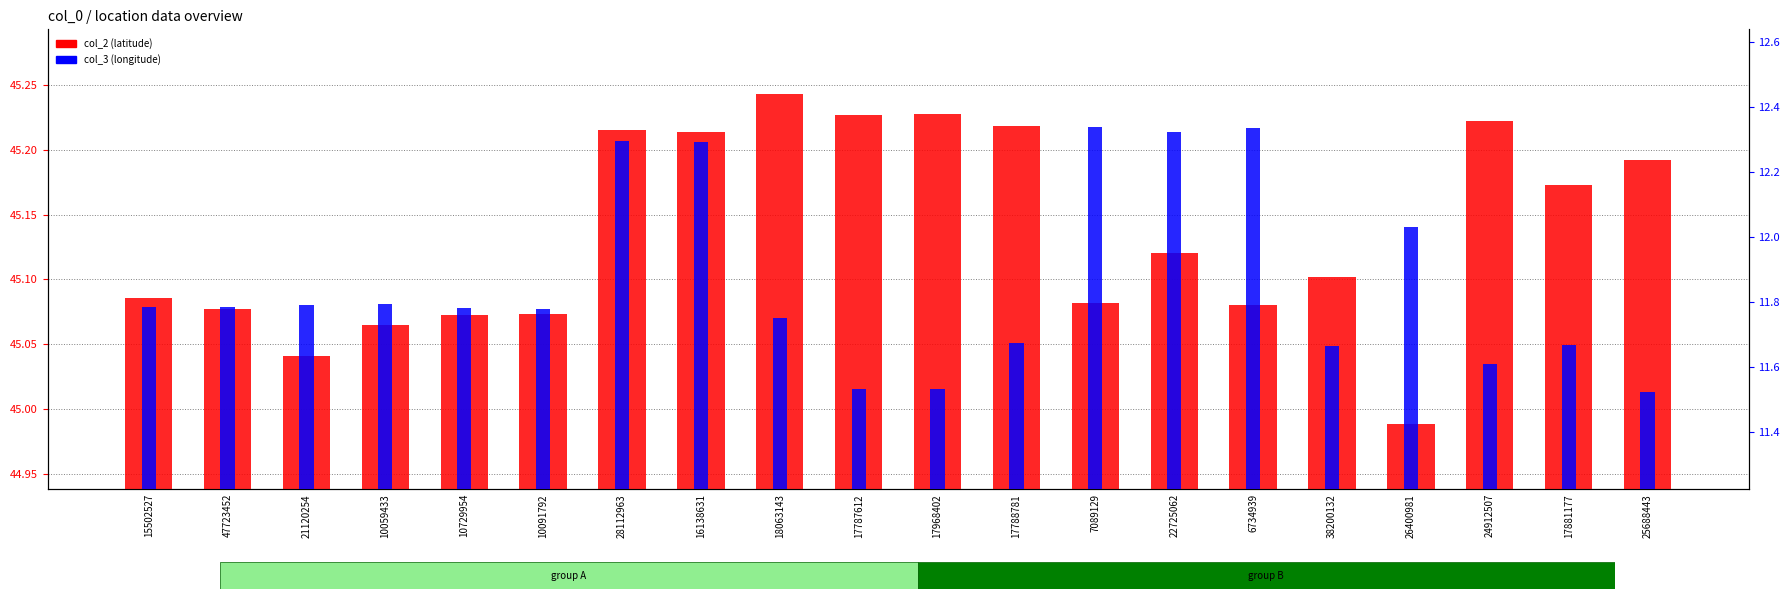

At which category does the chart reach its peak across all series?

18063143